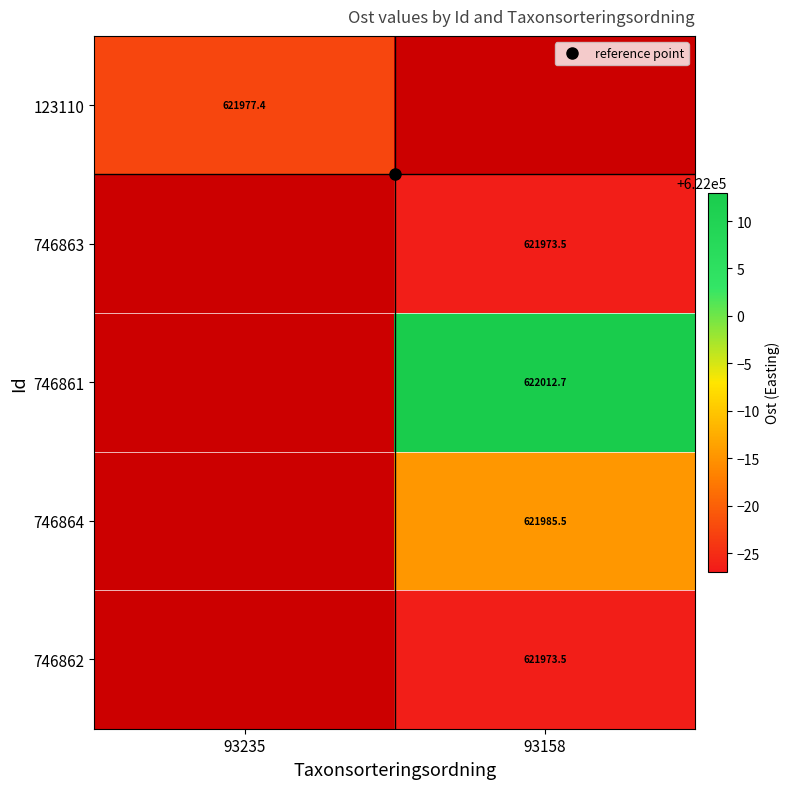

What is the greatest value displayed?

622012.7